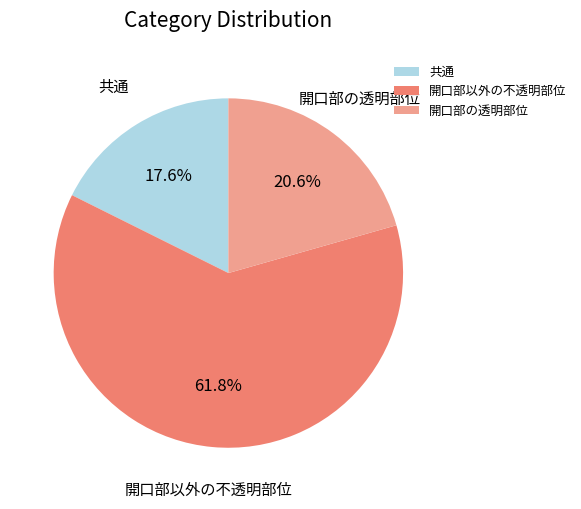

What is the ratio of the value at 開口部以外の不透明部位 to the value at 共通?

3.5